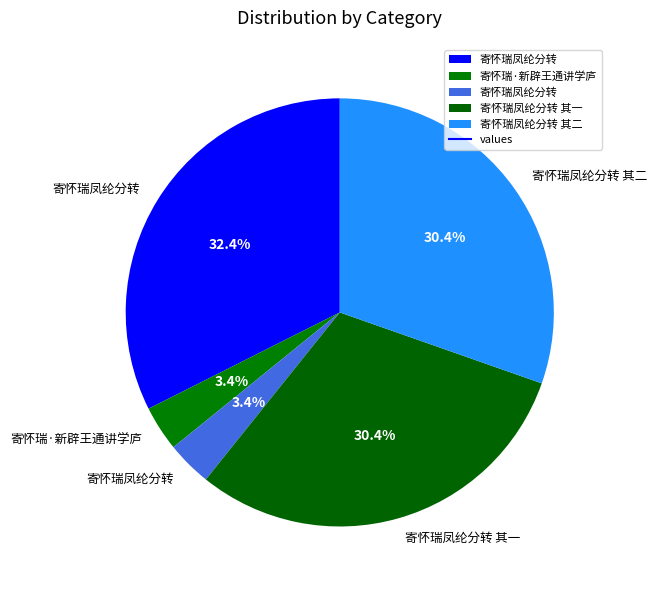

Rank the categories by value from highest to lowest.

寄怀瑞凤纶分转, 寄怀瑞凤纶分转 其二, 寄怀瑞凤纶分转 其一, 寄怀瑞·新辟王通讲学庐, 寄怀瑞凤纶分转